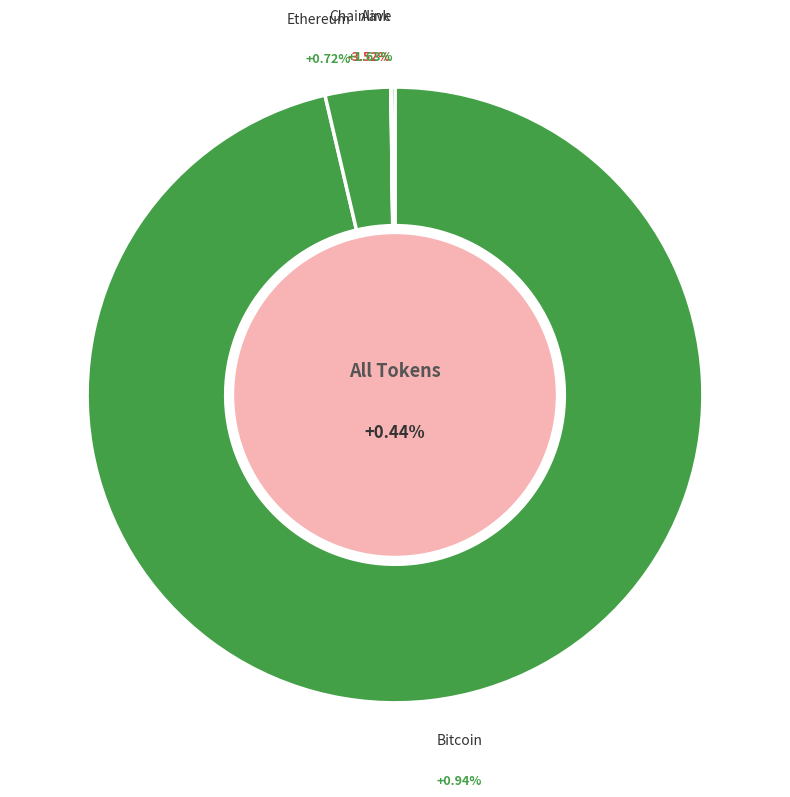

Which slice is the largest?

Bitcoin